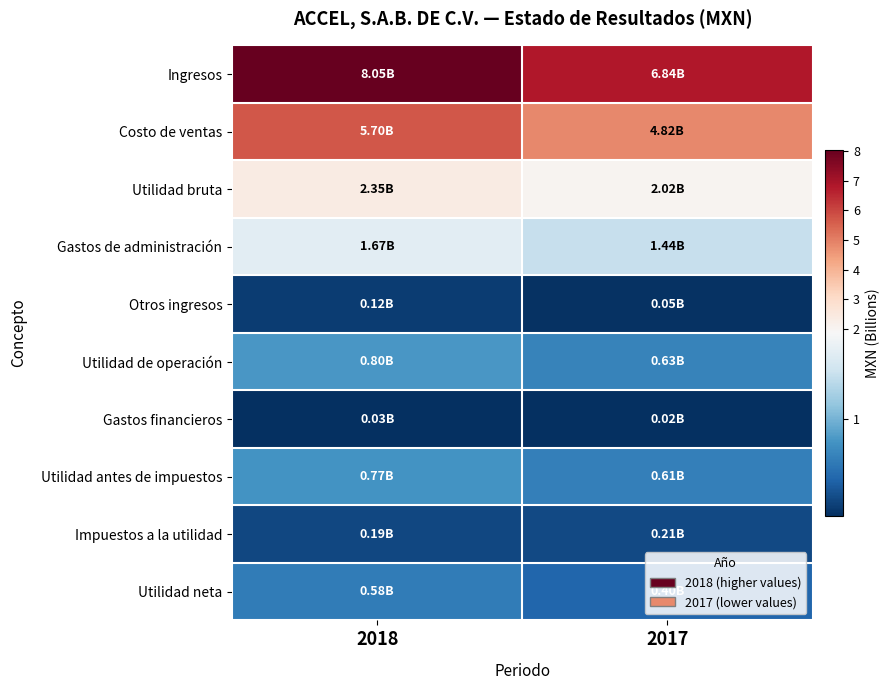

At which category is the sum across all series the highest?

2018